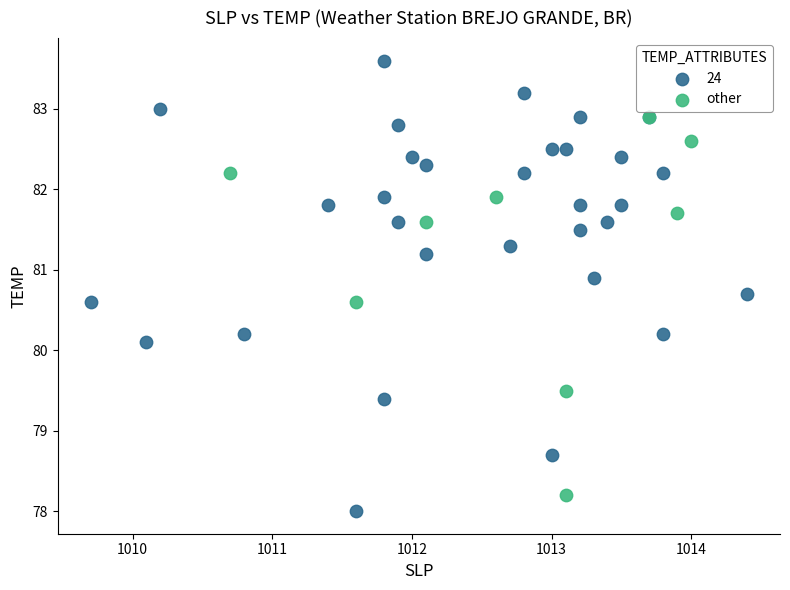

Which series contains the highest Y value?

24